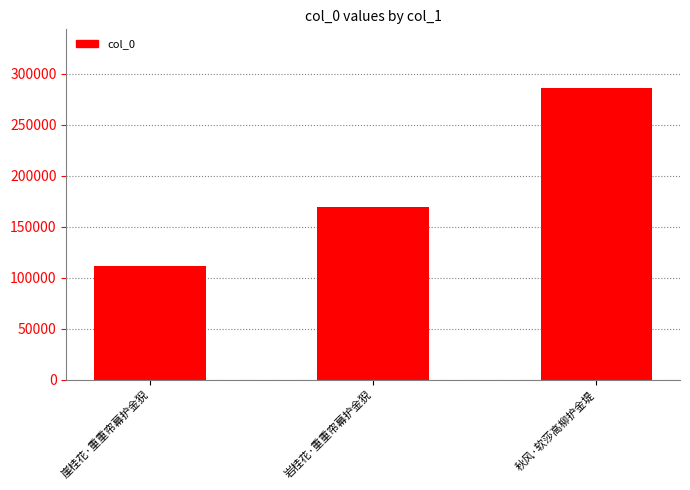

Which has a higher value, 秋风·软莎高柳护金堤 or 岩桂花·重重帘幕护金猊?

秋风·软莎高柳护金堤